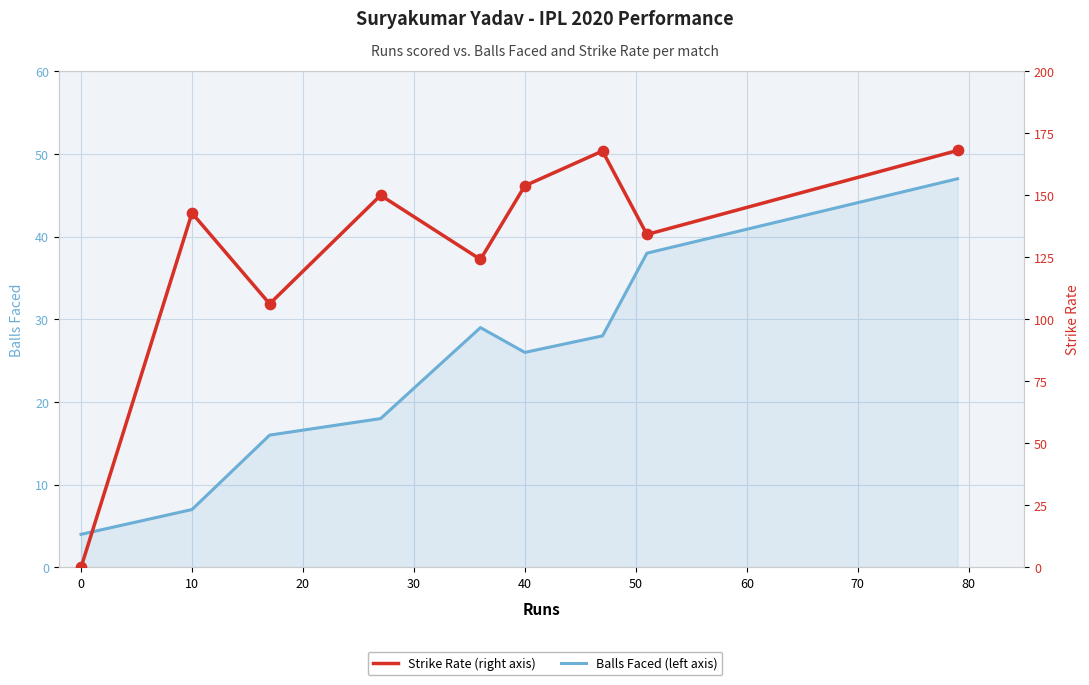

Which series has the largest total across all categories?

Strike Rate